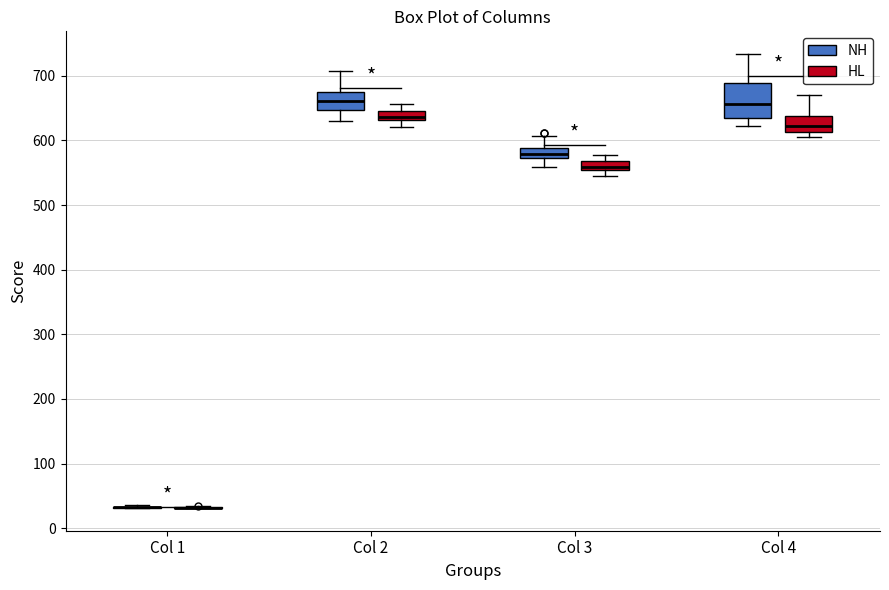

Which box is the tallest, from its lower edge to its upper edge?

Col 4 (NH)